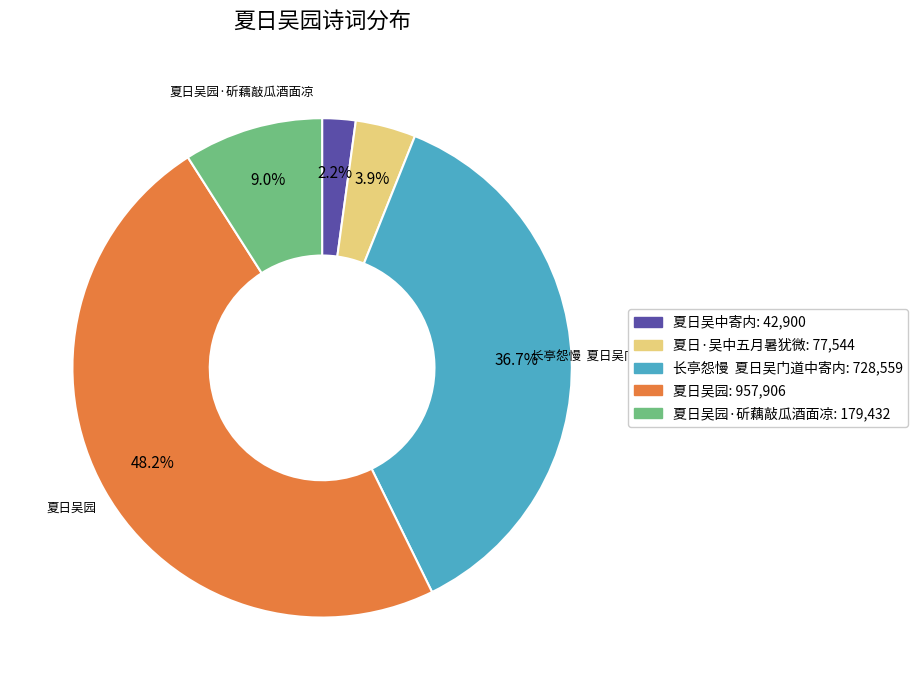

To the nearest percent, what is the average slice percentage?

20%